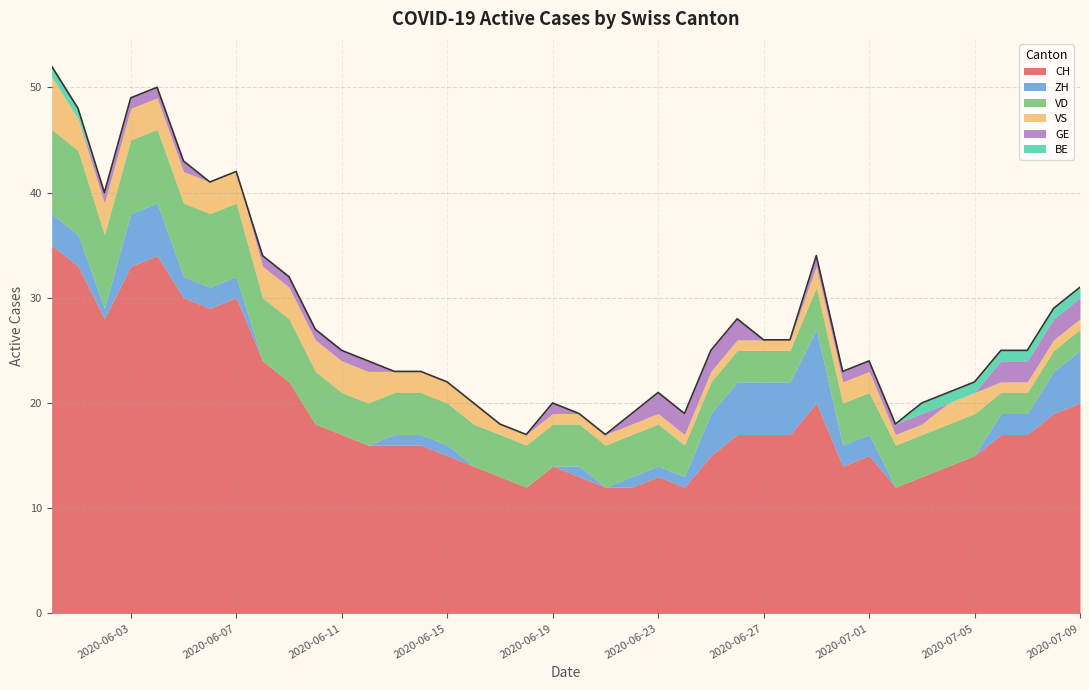

How many values in the GE series are below 1?

9